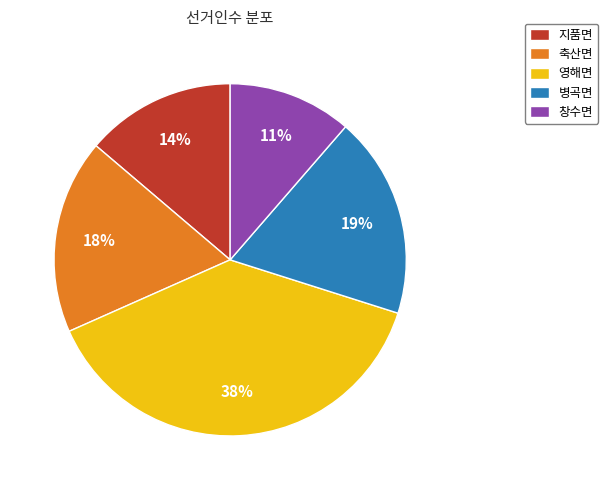

Combined, do 지품면 and 축산면 account for over 50%?

No